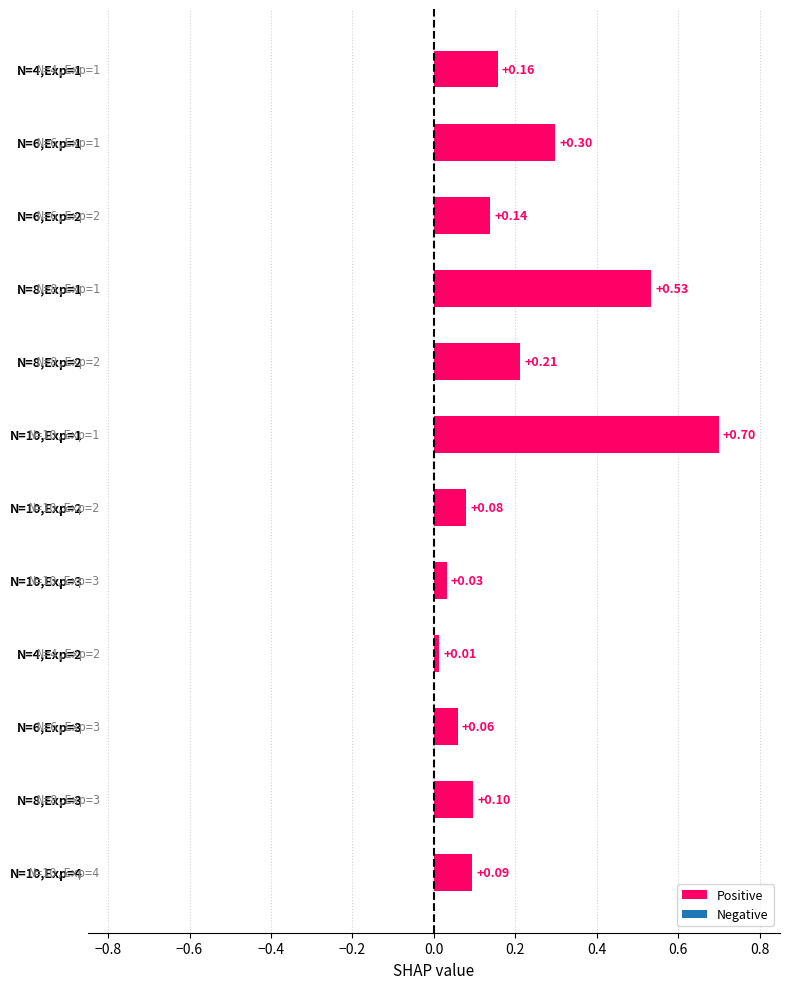

How many series are shown in this chart?

1